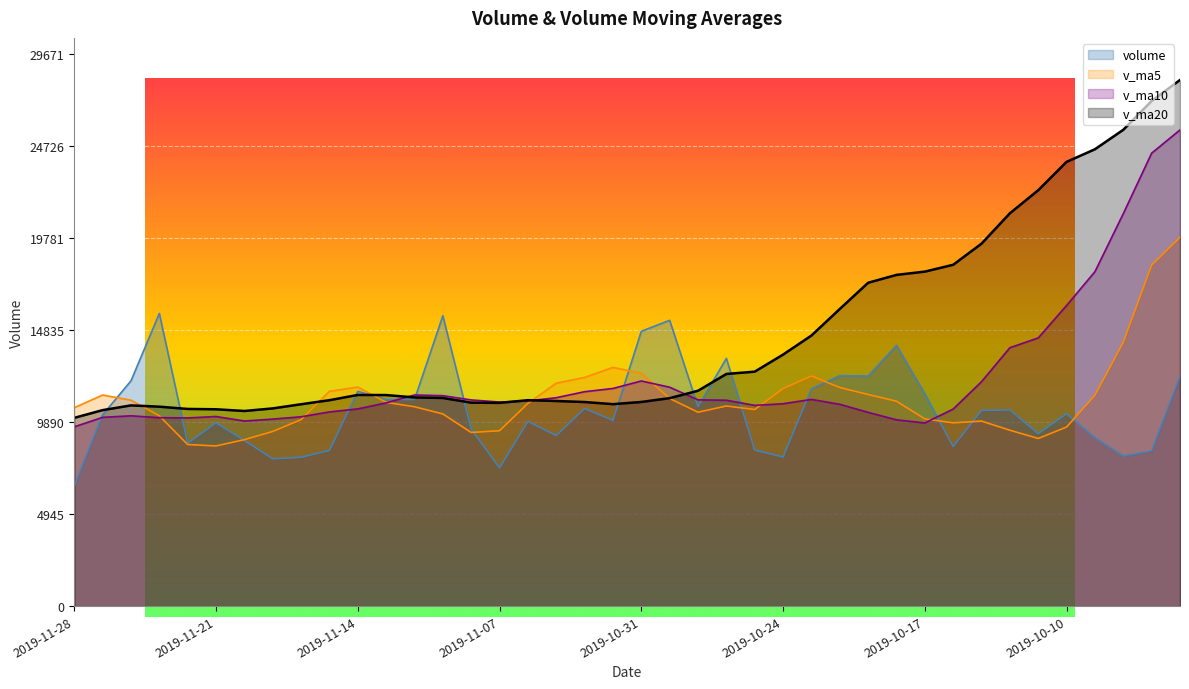

What is the maximum value for v_ma5?

19805.5